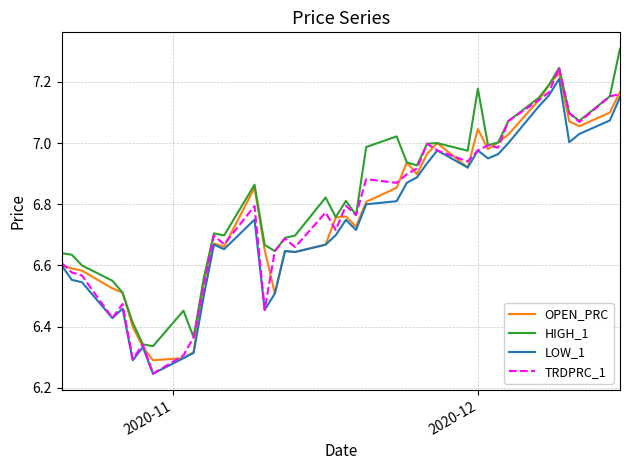

Which series has the largest total across all categories?

HIGH_1